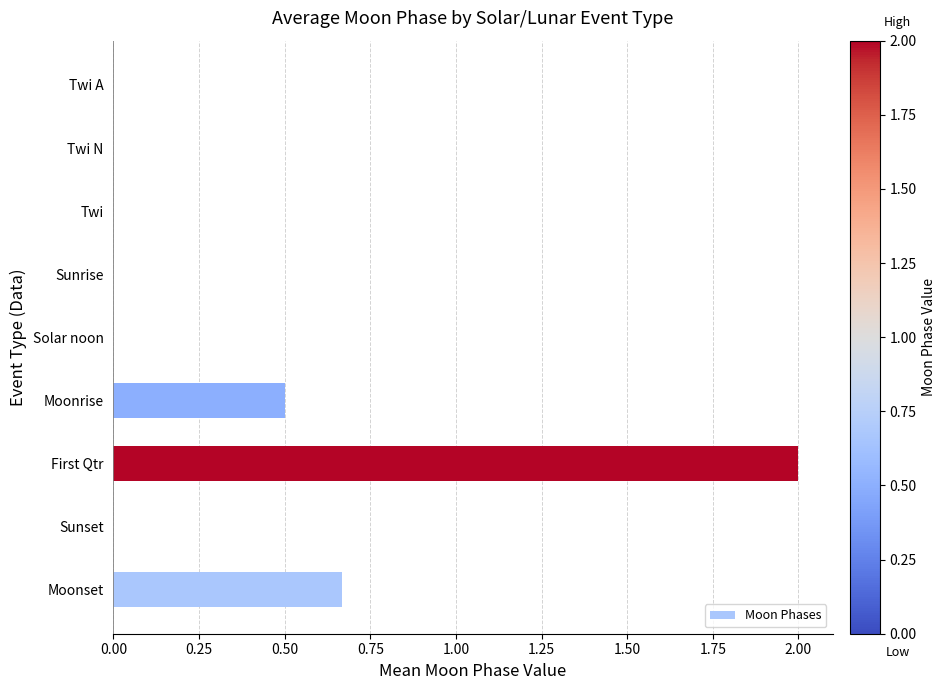

At which category does the chart reach its peak across all series?

First Qtr